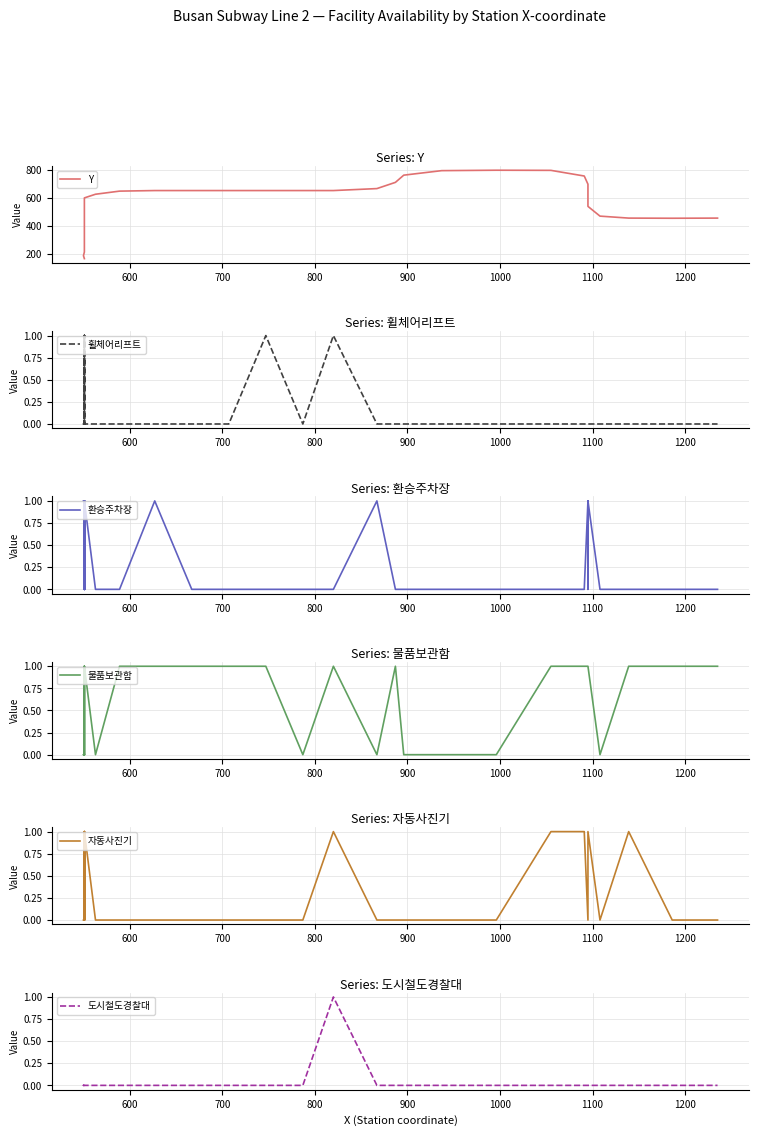

True or false: Y has a value of 775 at 38.

False